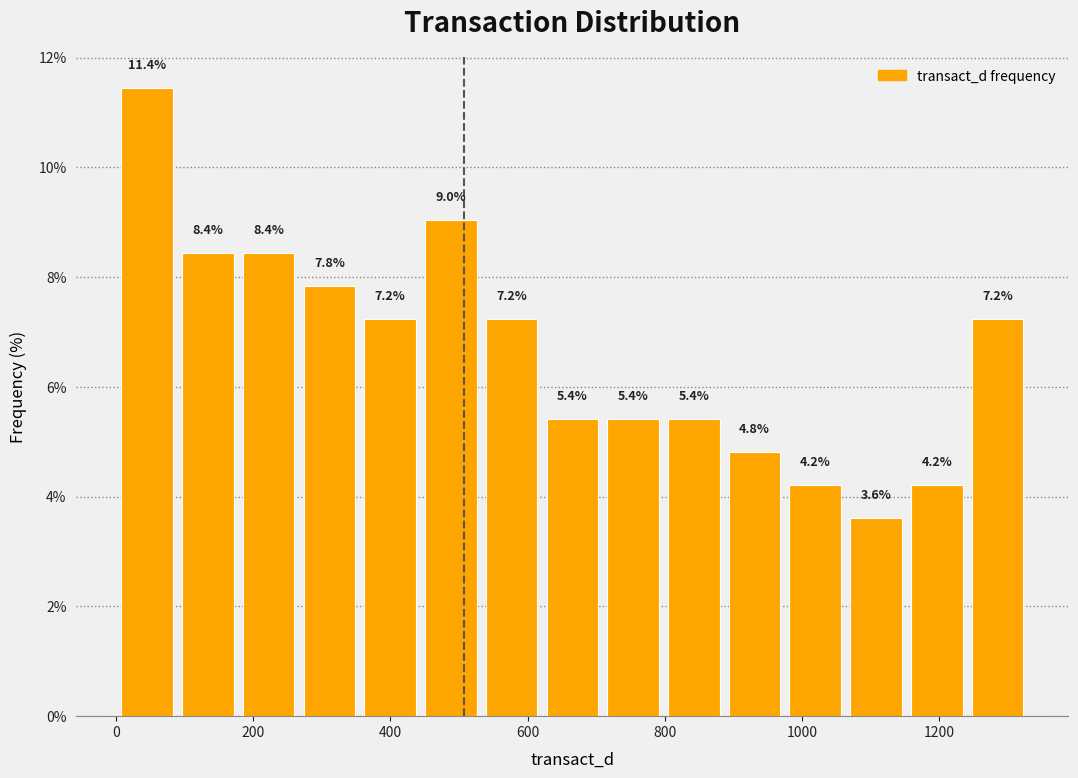

How tall is the bar that spans 800 to 880 on the x-axis? The bar edges are not printed on the chart, so give them approximately, as read against the axis.

5.4